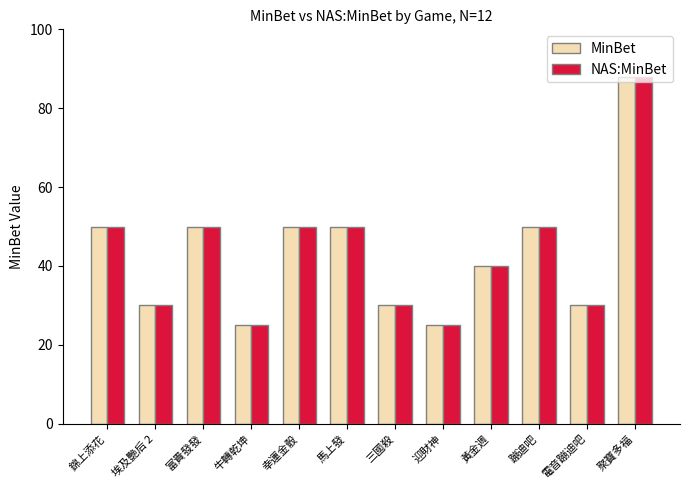

Is it true that NAS:MinBet equals 16 at 電音蹦迪吧?

False